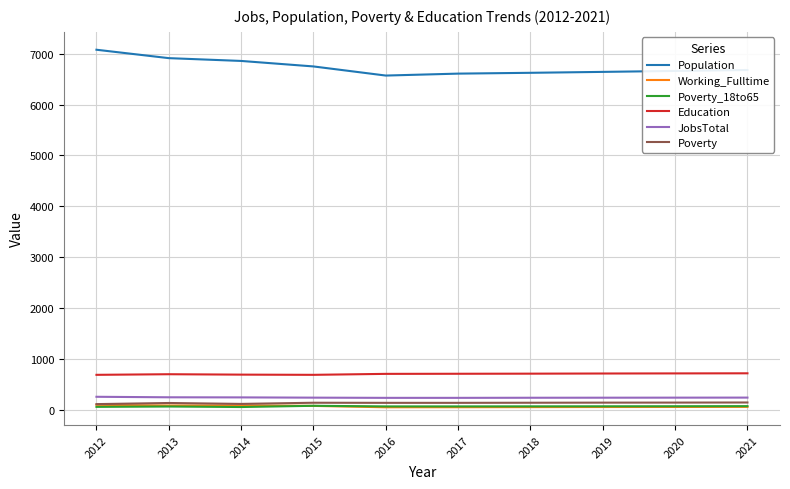

What is the greatest value displayed?

7076